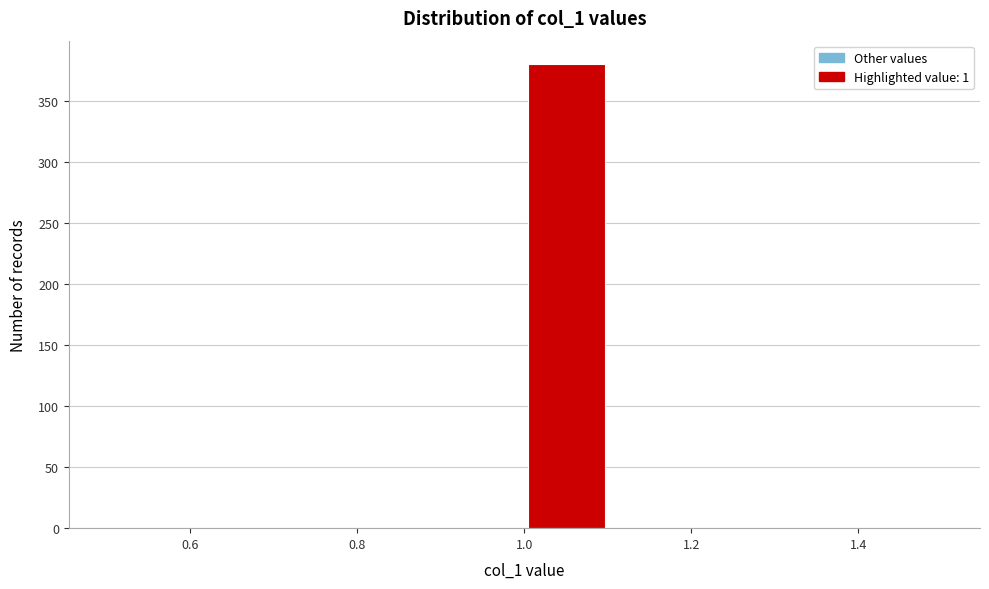

What is the height of the bar covering 1.0 to 1.1 on the x-axis? The values are not printed on the chart, so give them approximately, as read against the axis.

380